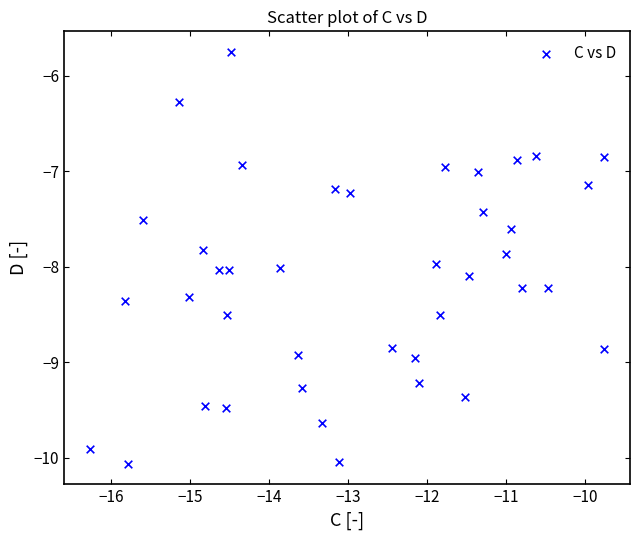

What is the range of X values (max minus min)?

6.5